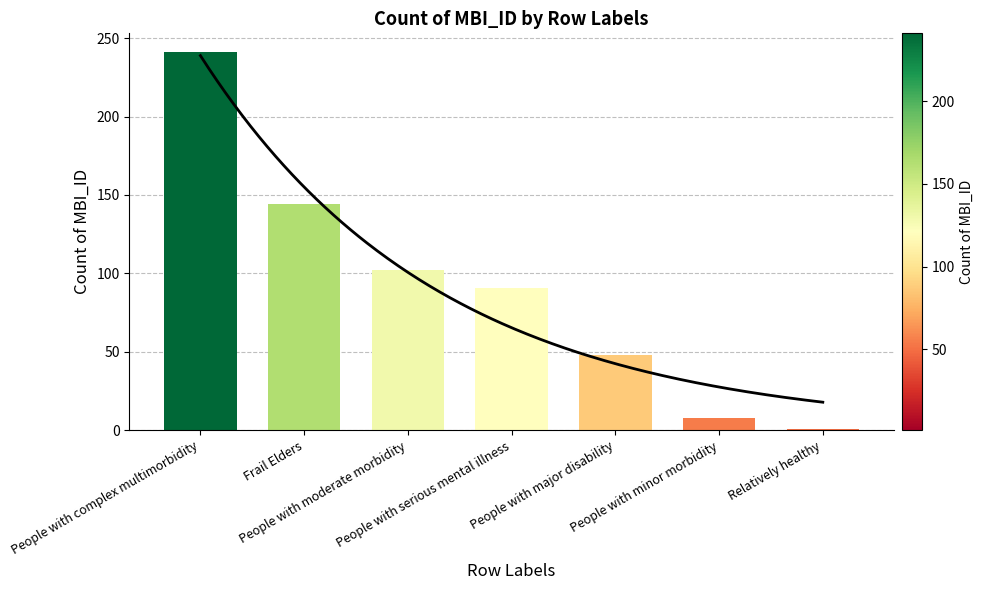

Reading right to left, what are all the values shown in this chart?

1	8	48	91	102	144	241